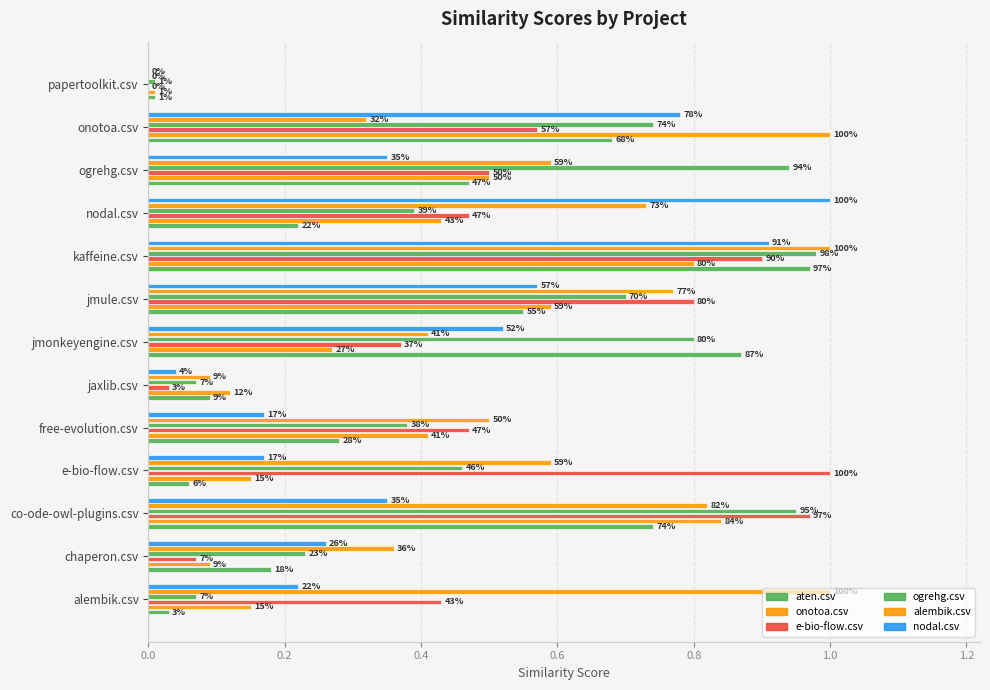

What is the difference between the maximum and minimum values in the ogrehg.csv series?

1.0